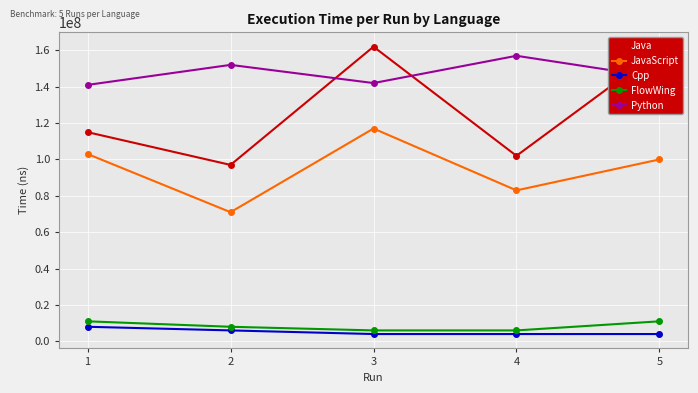

What is the difference between the maximum and minimum values in the FlowWing series?

5000000